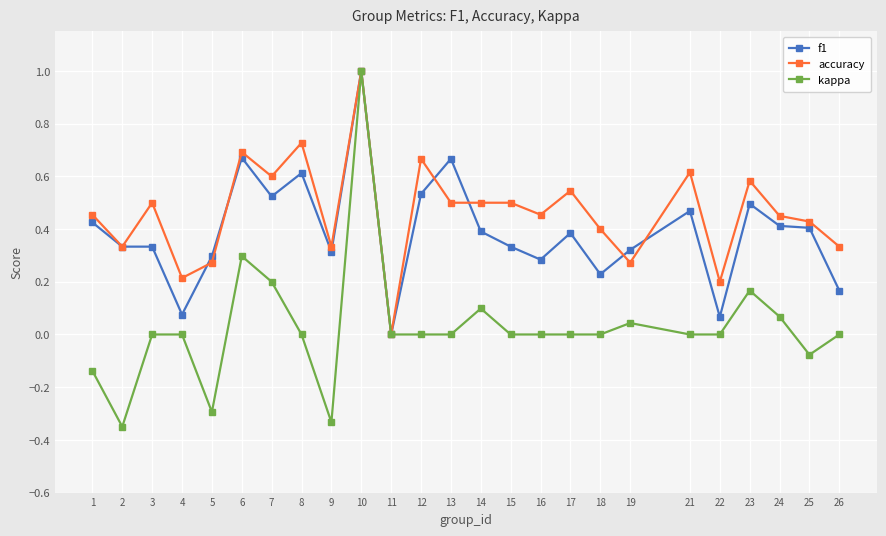

Which label corresponds to the largest value in the chart?

10